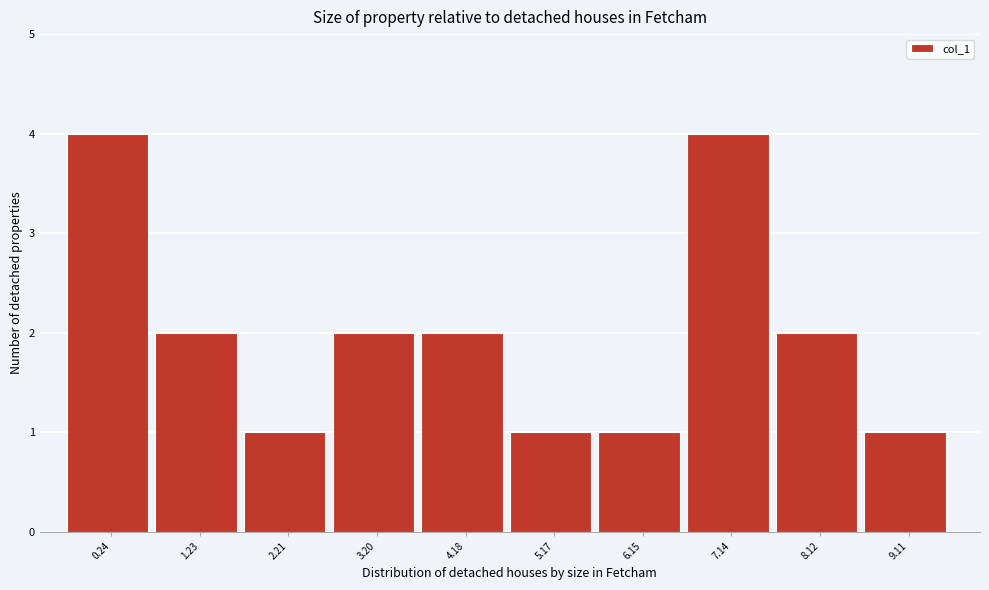

Reading right to left, transcribe all the data shown in this chart.

9.11=1	8.12=2	7.14=4	6.15=1	5.17=1	4.18=2	3.20=2	2.21=1	1.23=2	0.24=4